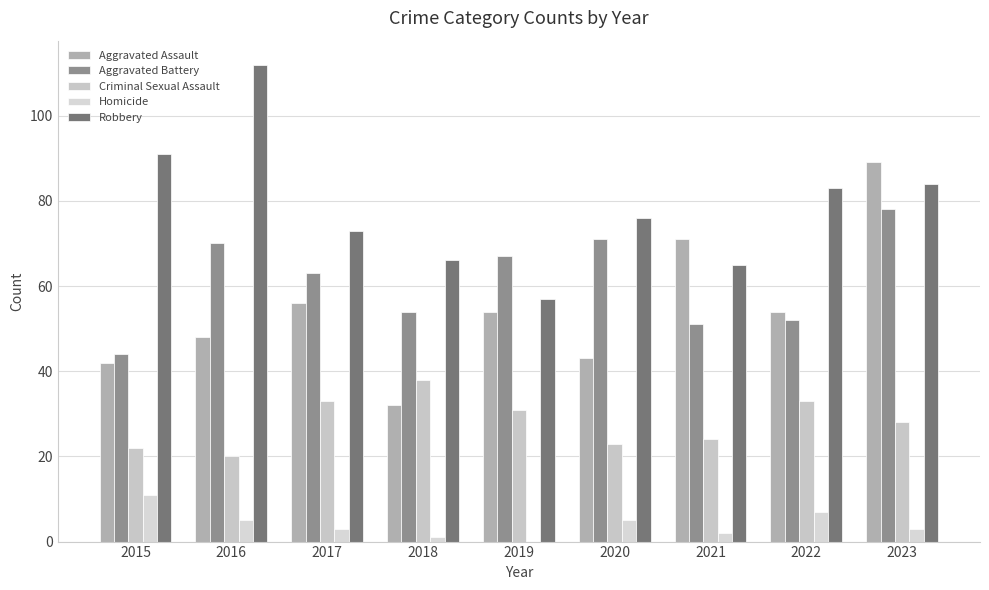

How many data points does each series have?

9